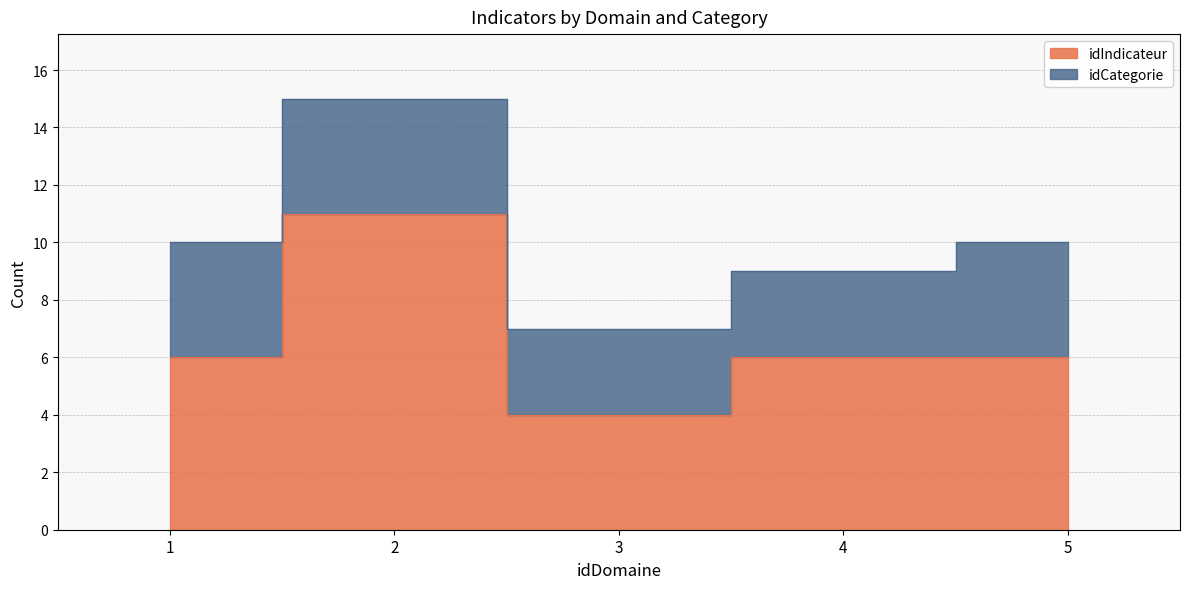

What is the change in value from 1 to 2?

+5